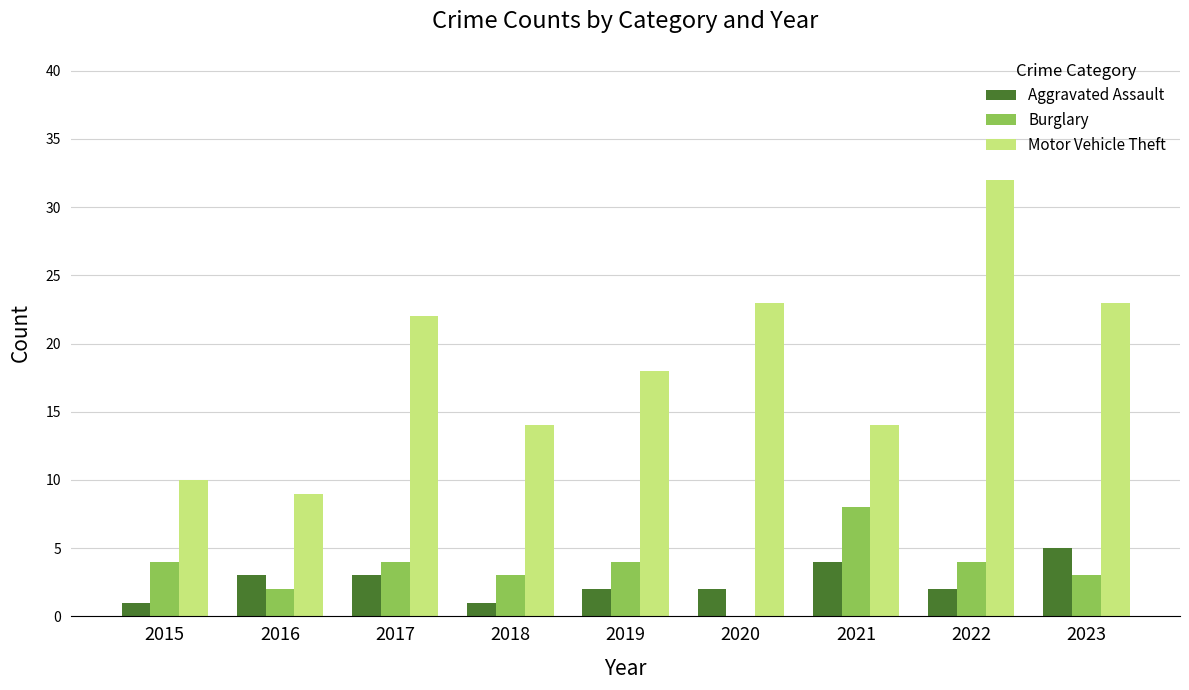

The value of Motor Vehicle Theft at 2016 is 4. True or false?

False